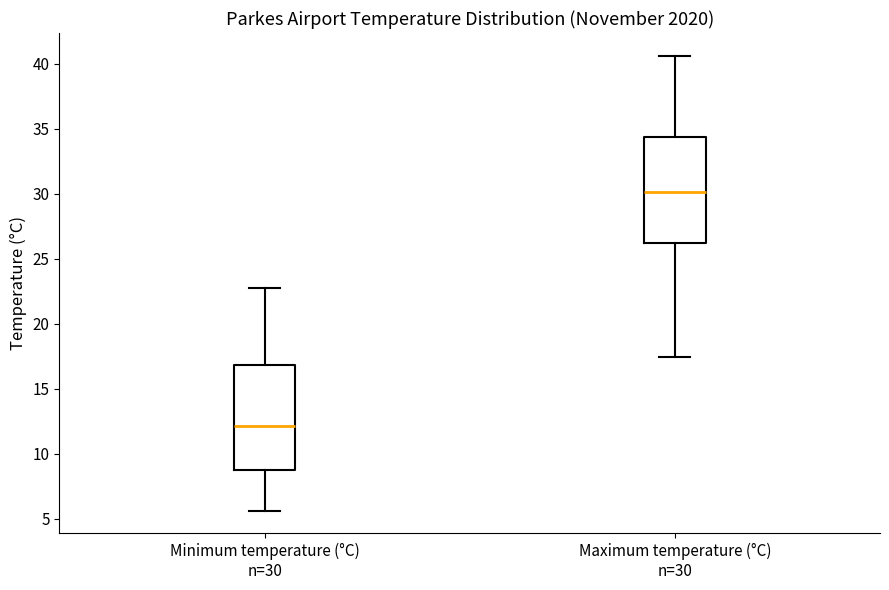

Which box has the lowest median line?

Minimum temperature (°C) n=30